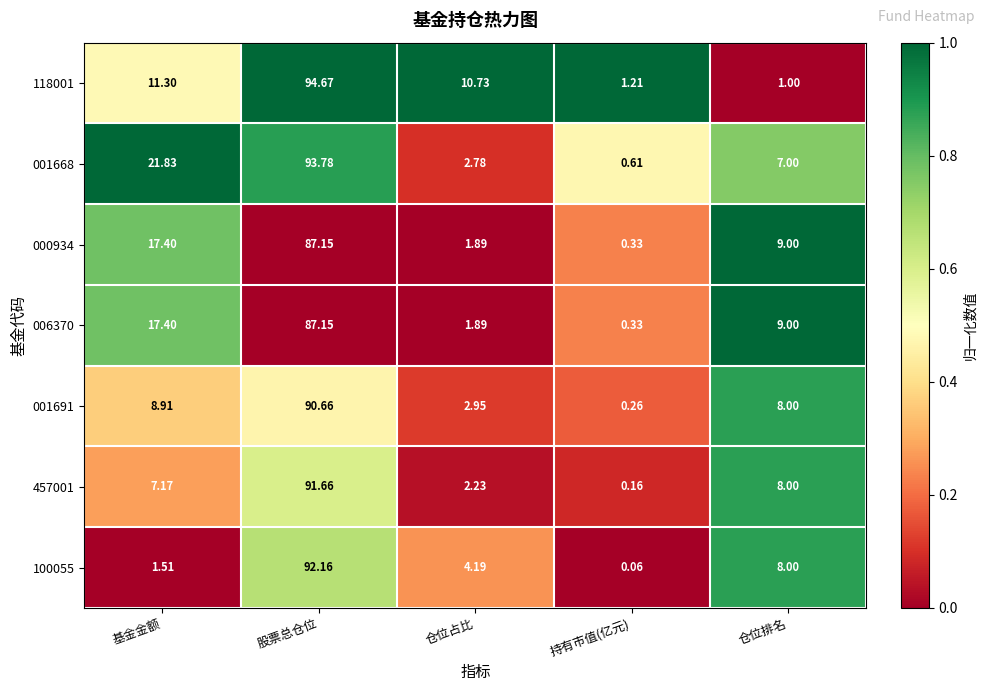

Which category has the highest value in the 001668 series?

股票总仓位